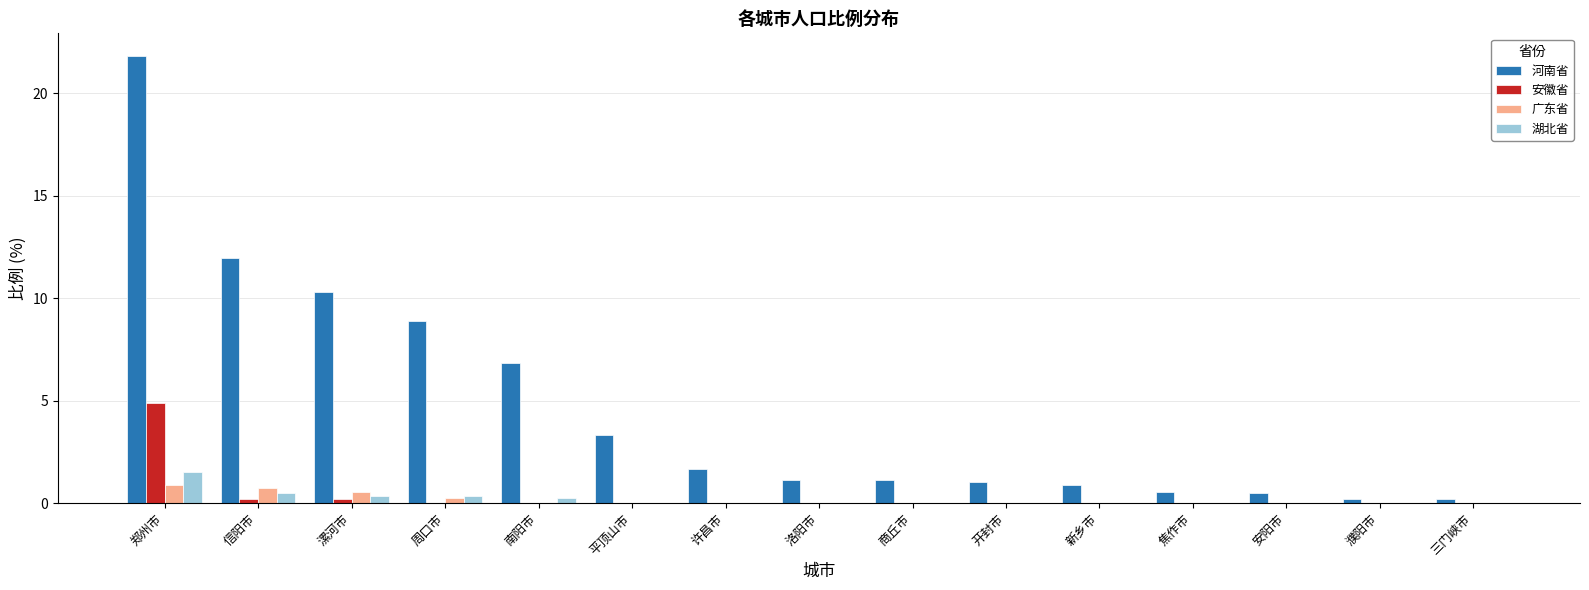

Which series has the widest spread of values?

河南省